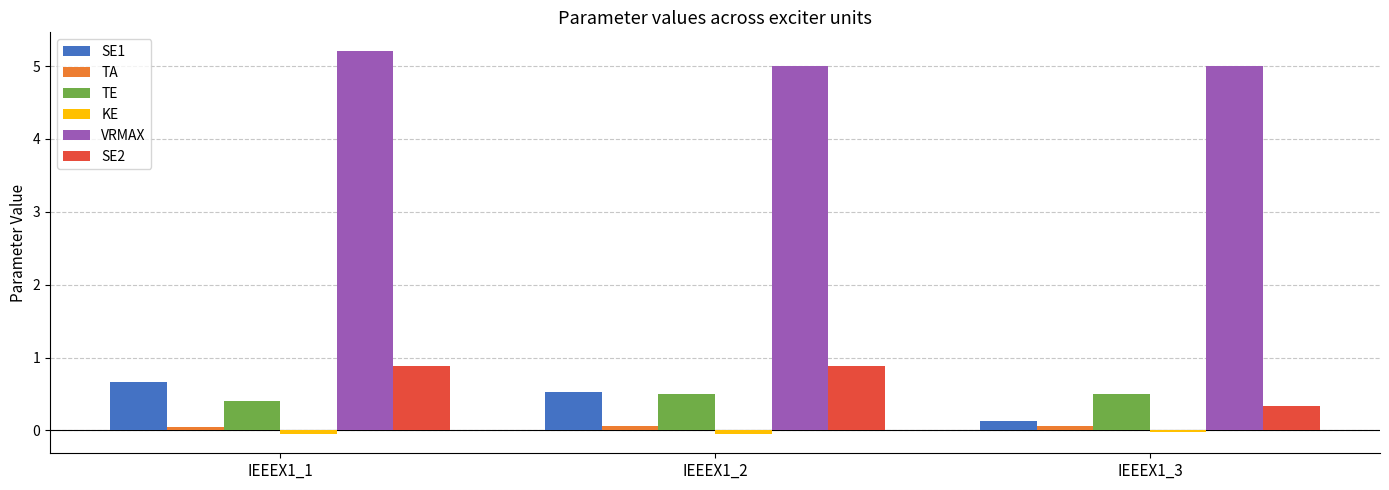

What is the value of the TA bar at the 1st from the left?

0.1